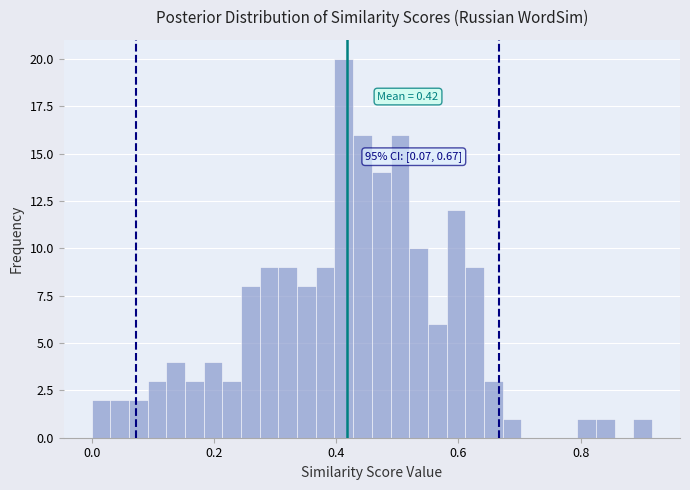

Around what value on the x-axis is the tallest bar? Give the approximate position of its centre, as read against the axis.

0.42